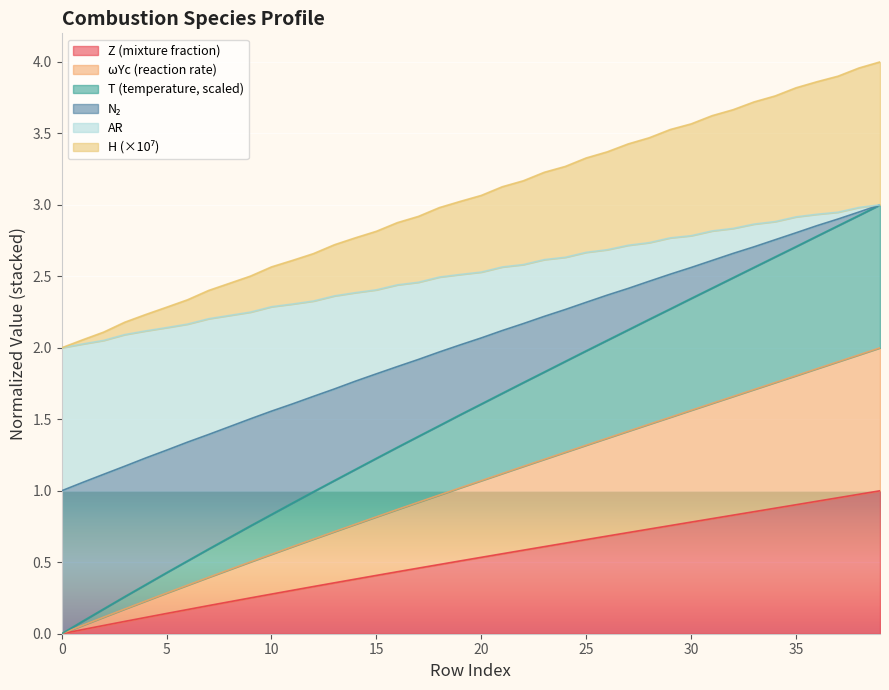

What is the total value across all series at 20?

3.1